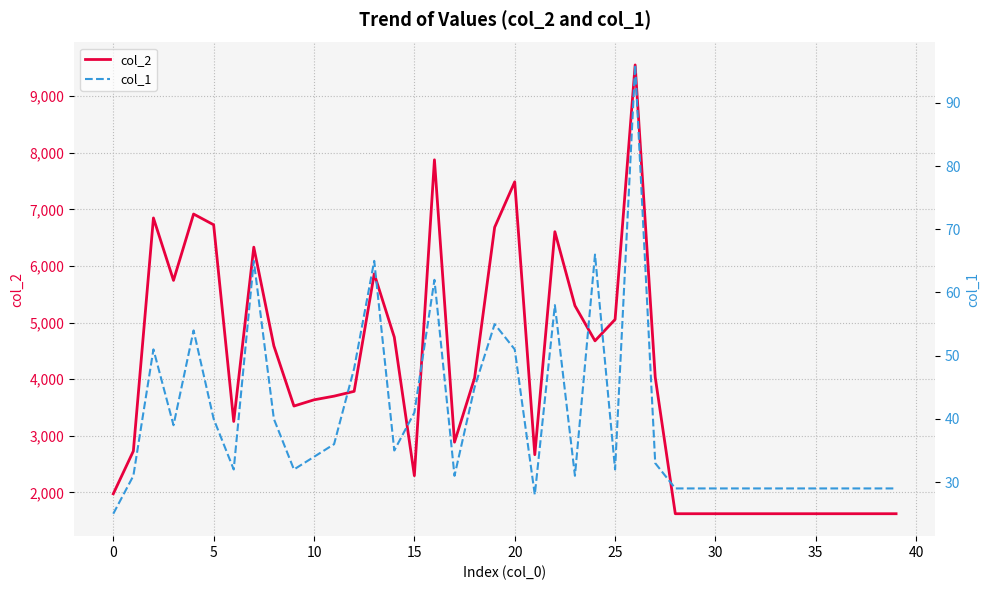

The col_2 series shows 2994 at 24. True or false?

False